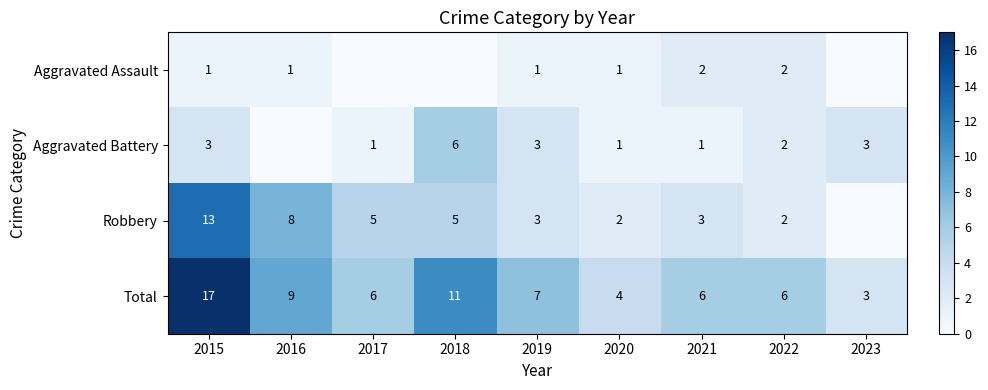

What is the difference between the Robbery values at 2016 and 2017?

3